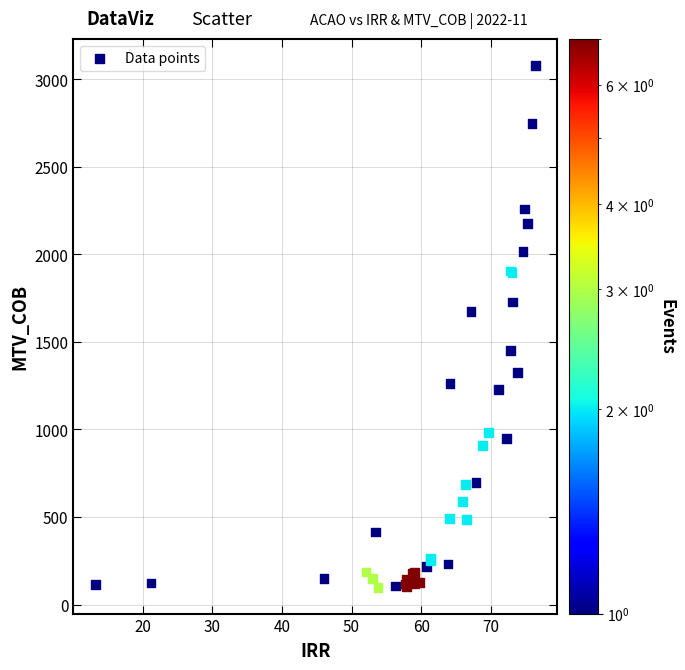

What Y value in the scatter plot is closest to 1588?

1672.7